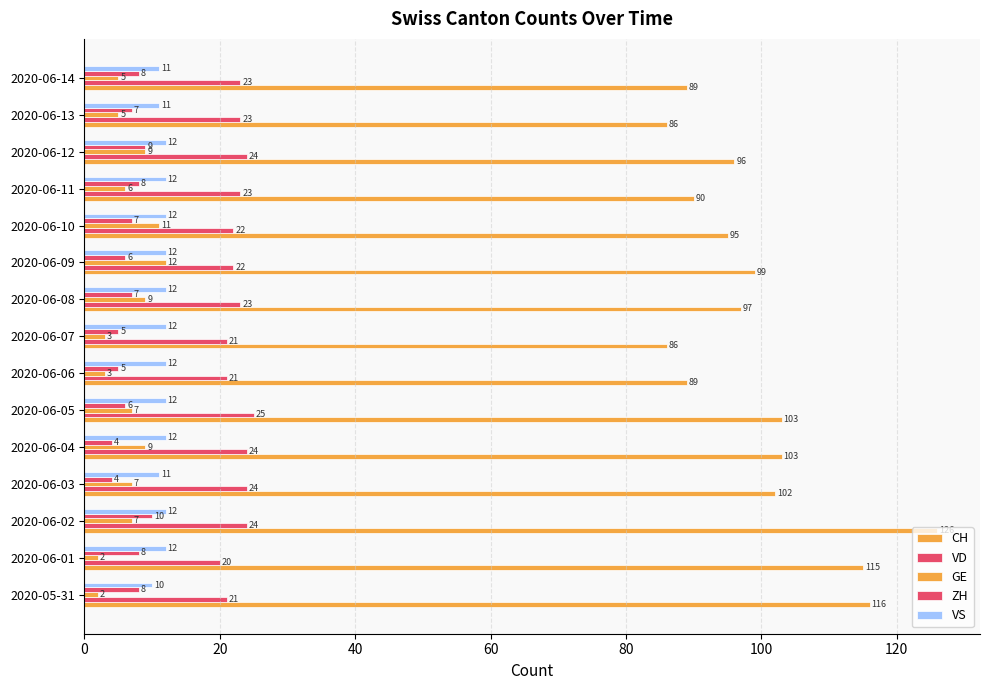

How many data points in VS are less than 12?

4